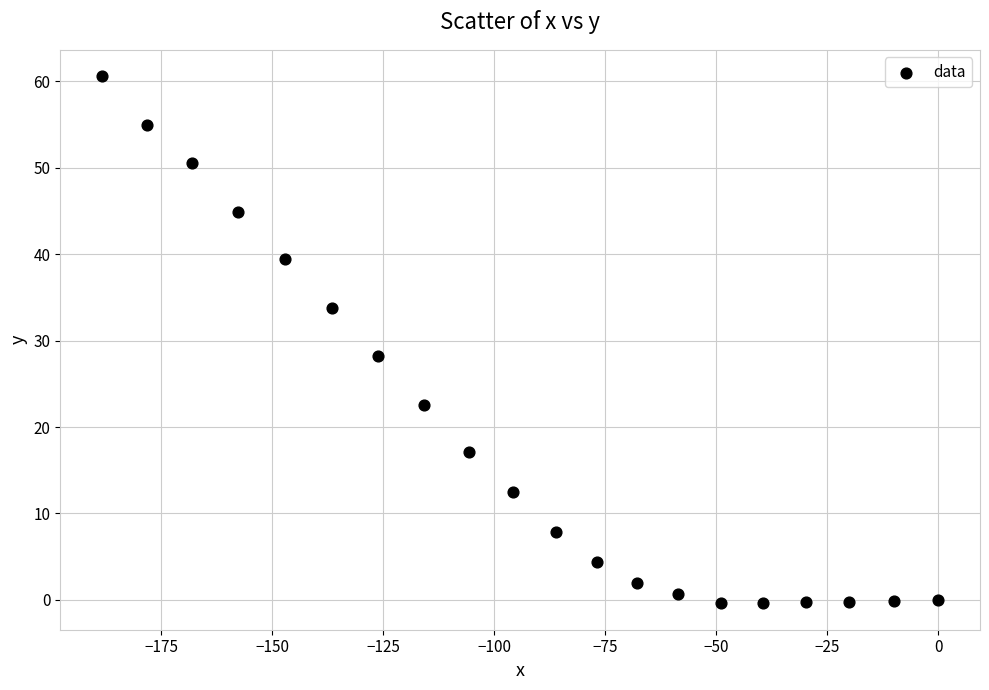

What is the range of Y values (max minus min)?

61.0